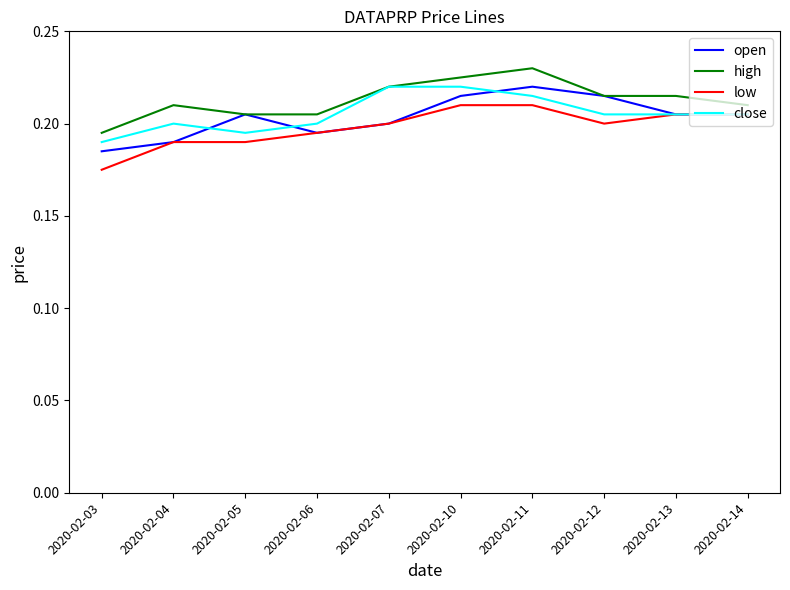

At which label is high closest to 0?

2020-02-03